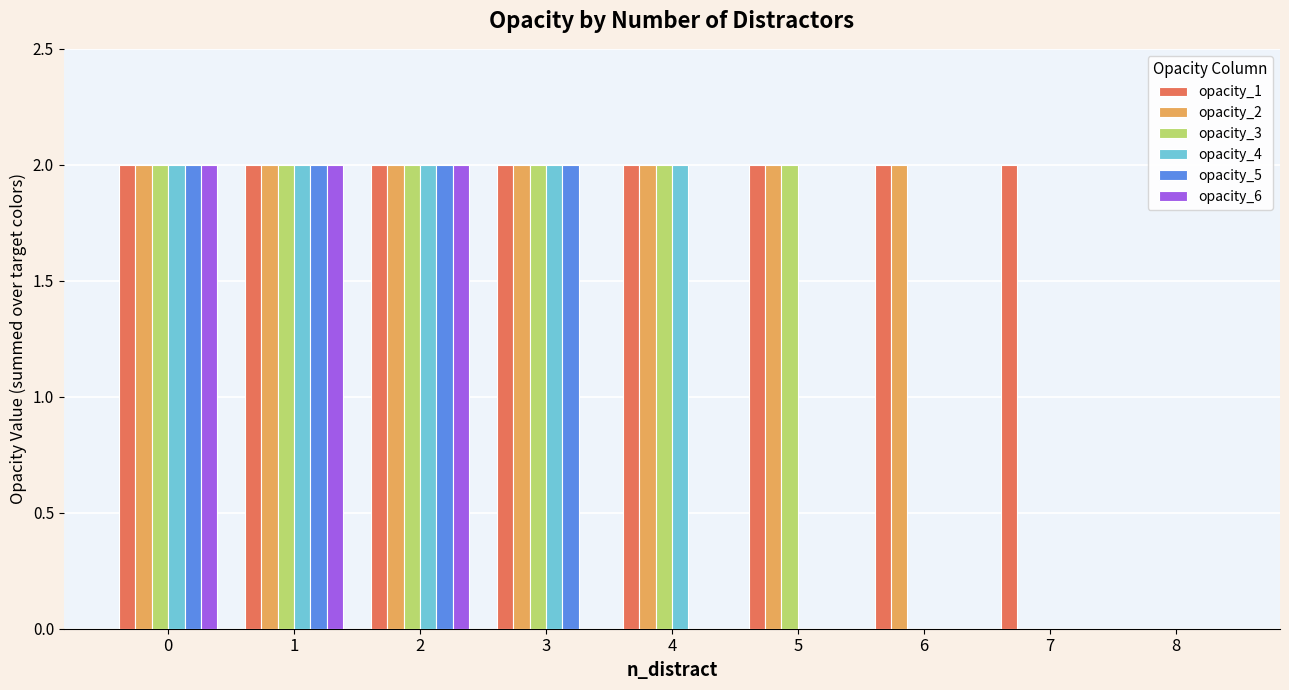

Is it true that opacity_2 equals -1 at 8?

False